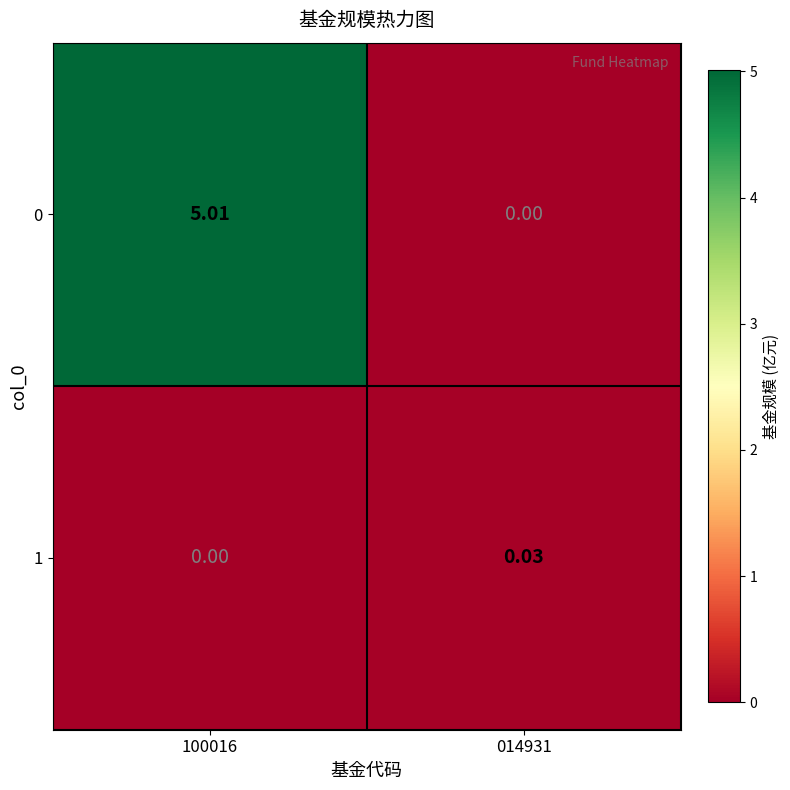

List the series in order of their overall mean, lowest first.

1, 0